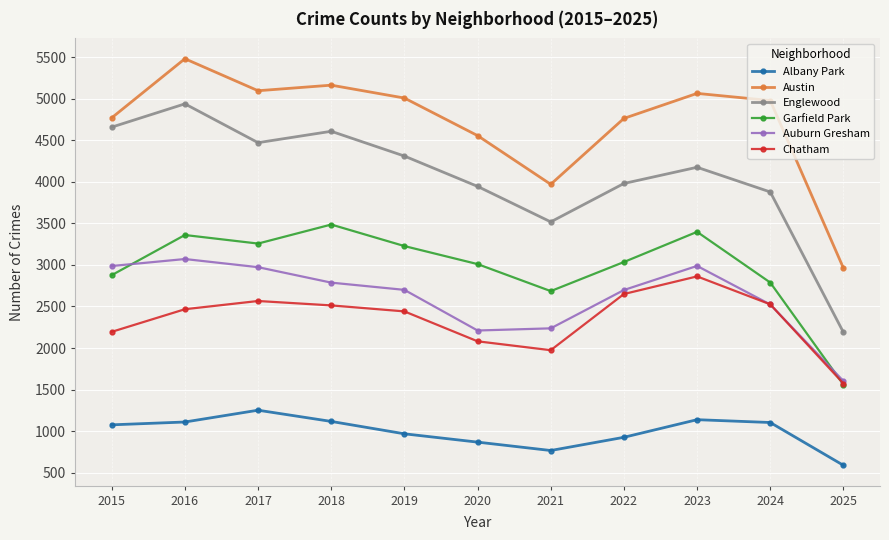

Where is the first local minimum for Chatham?

2021